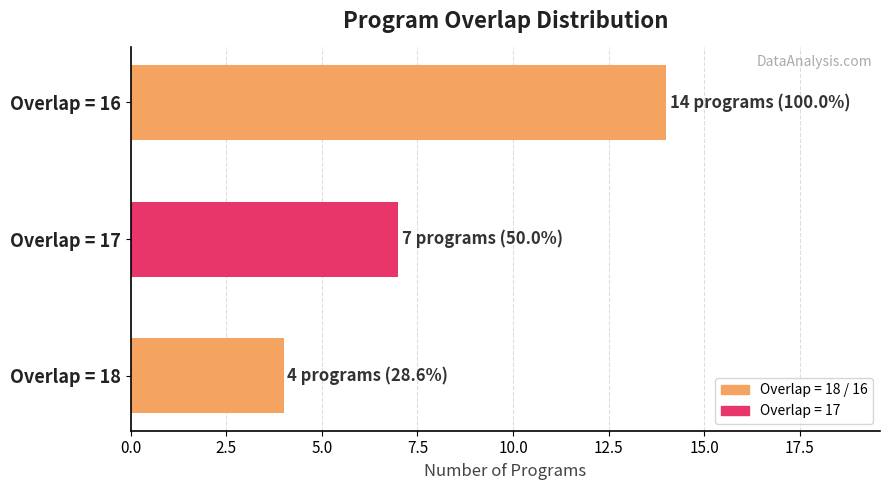

What is the smallest value displayed?

4